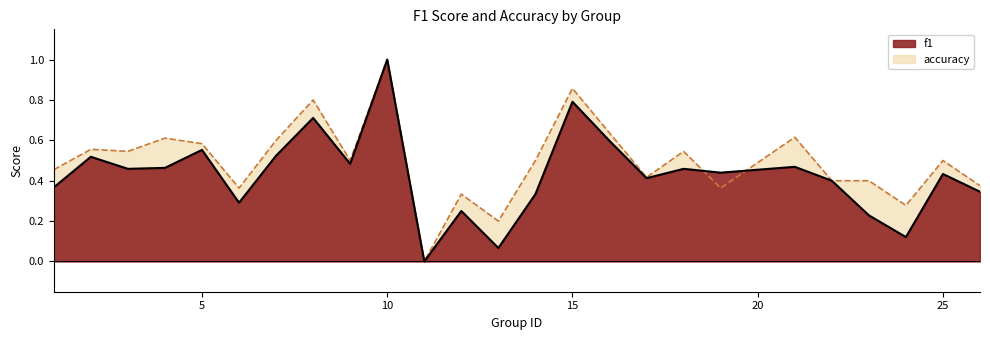

What is the difference between the highest and lowest values at 12?

0.1